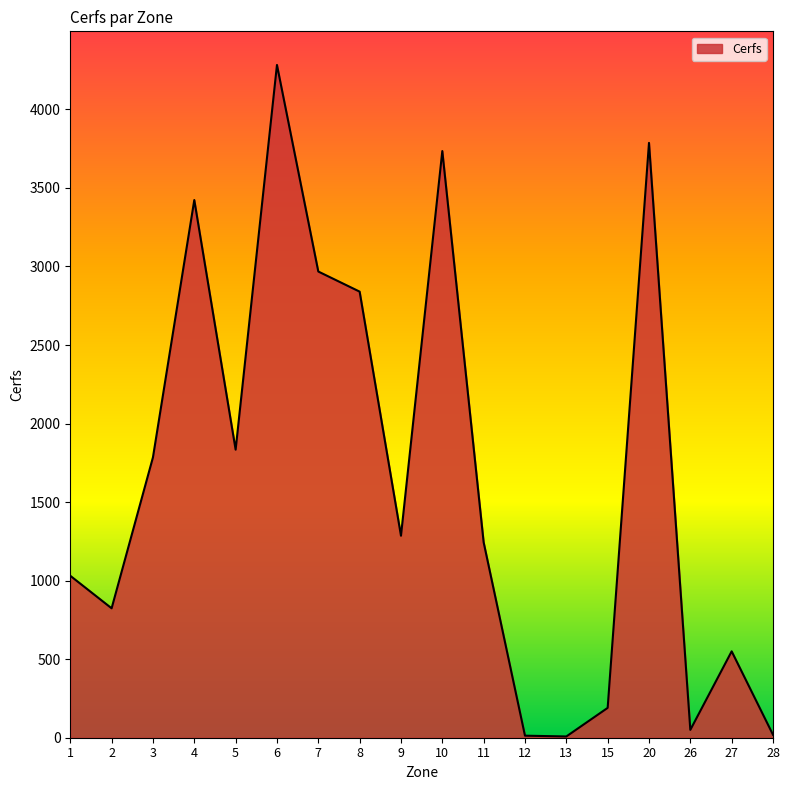

True or false: the data shows 345 at 27.

False